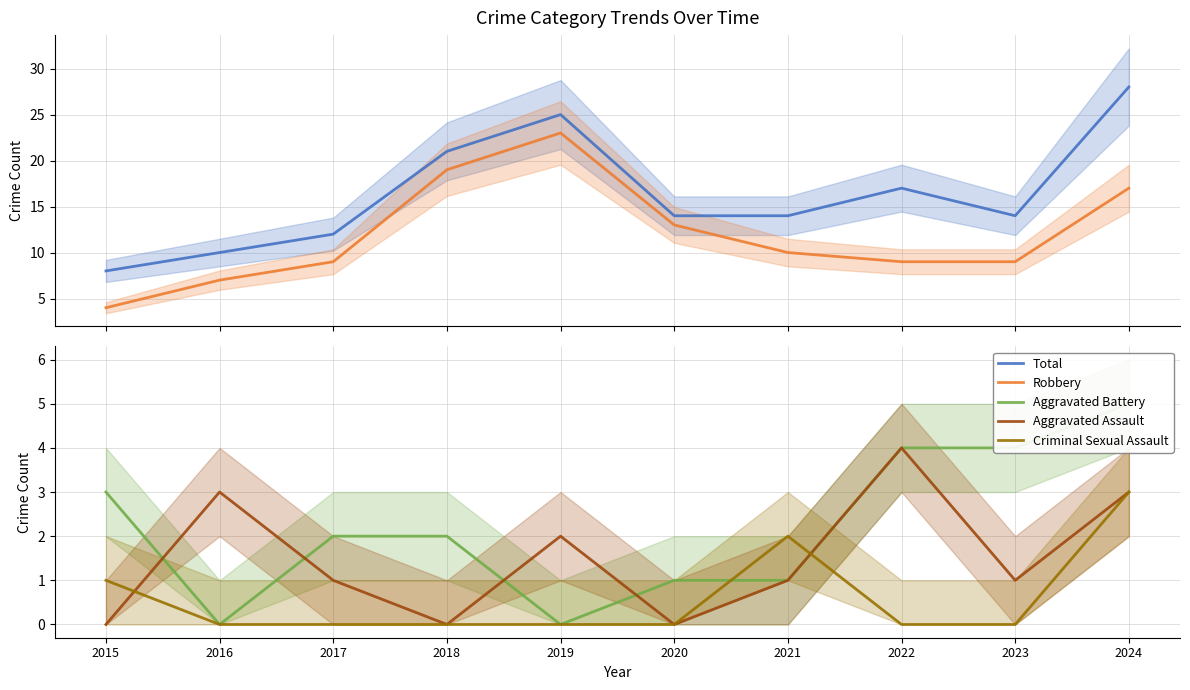

At which label is Robbery closest to 13?

2020